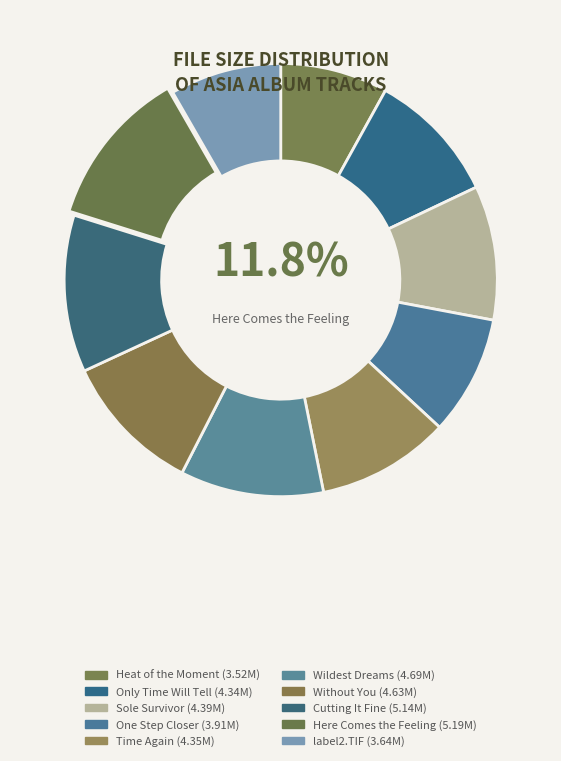

To the nearest percent, what is the combined percentage of 08 - Cutting It Fine.mp3 and label2.TIF?

20%